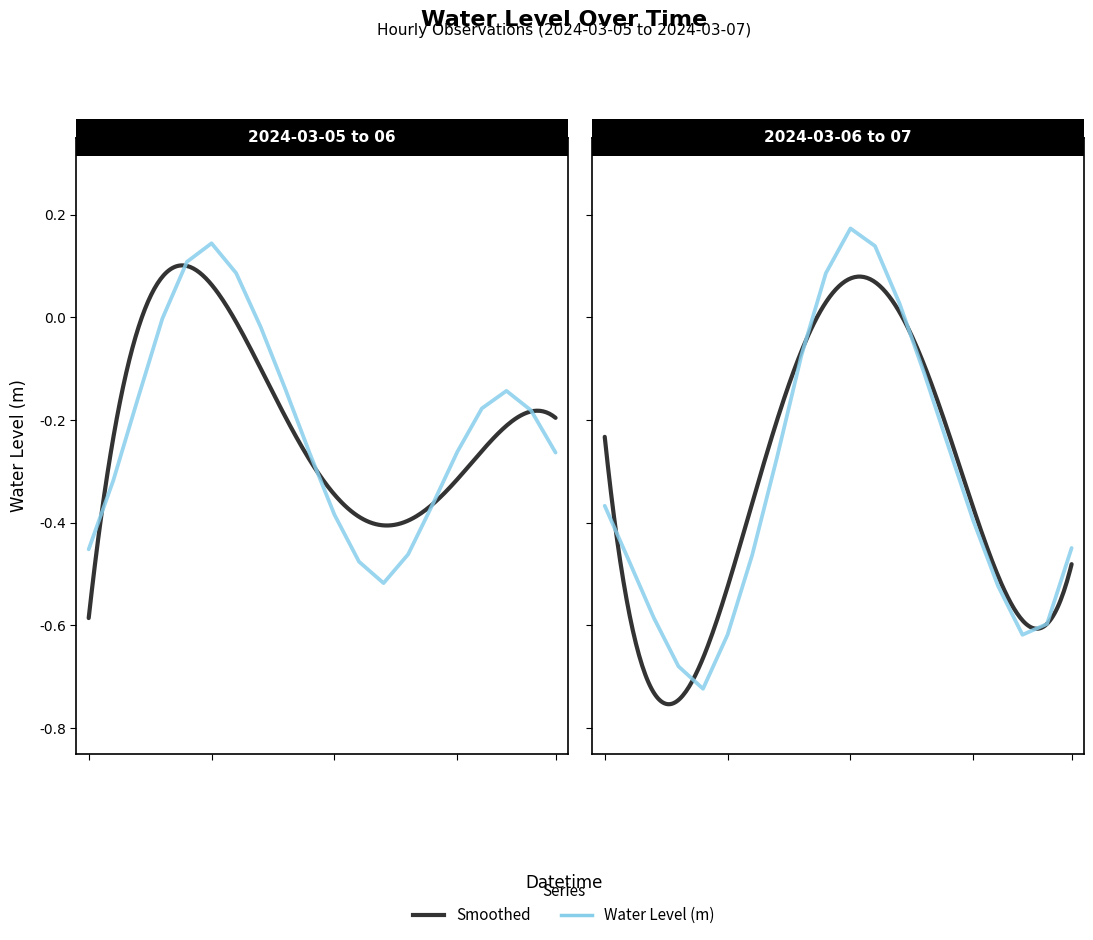

What is the smallest value displayed?

-0.7